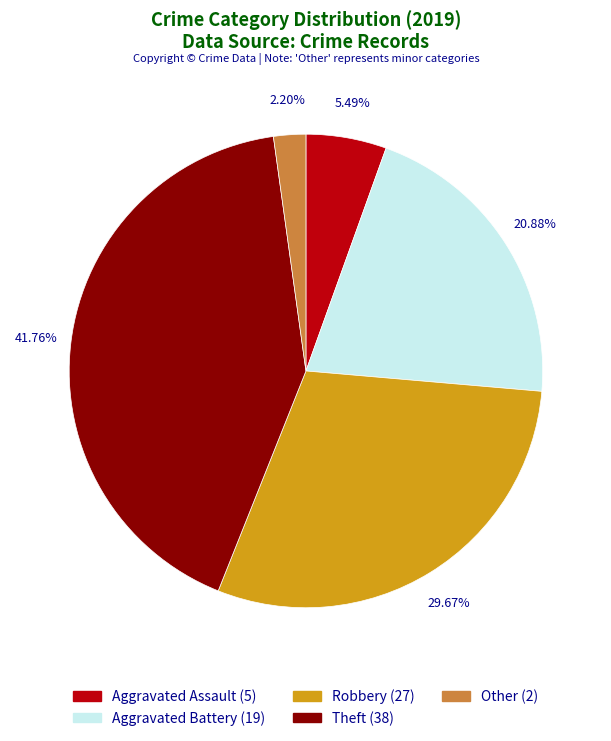

Which slice is the smallest?

Other